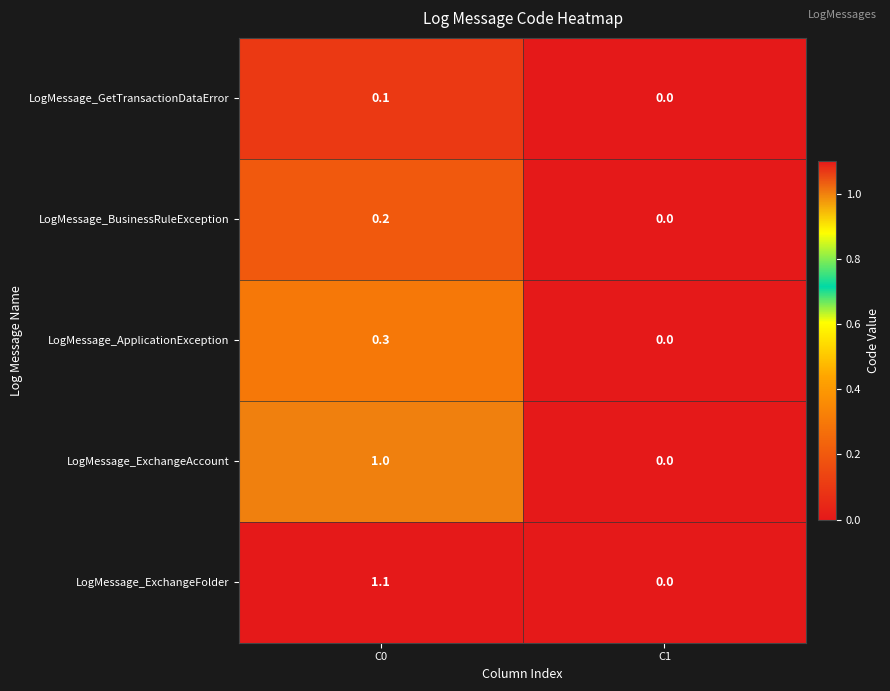

How many categories are shown in the chart?

2